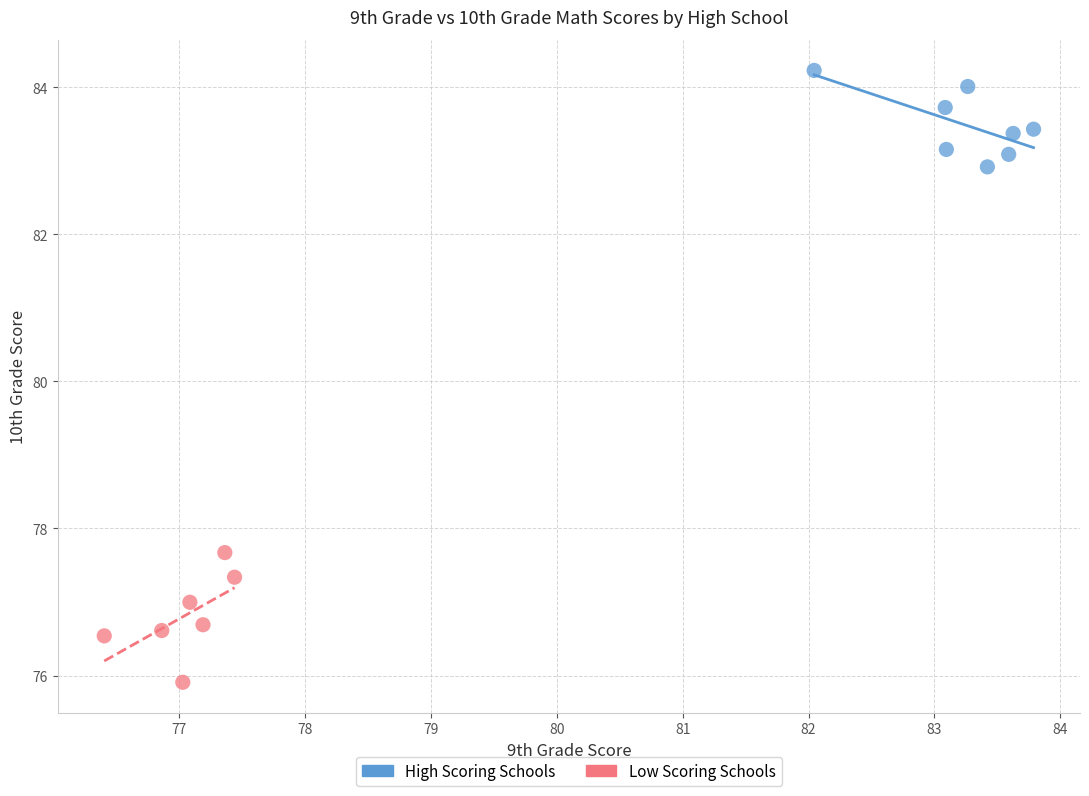

Which series has the widest spread of Y values?

Low Scoring Schools